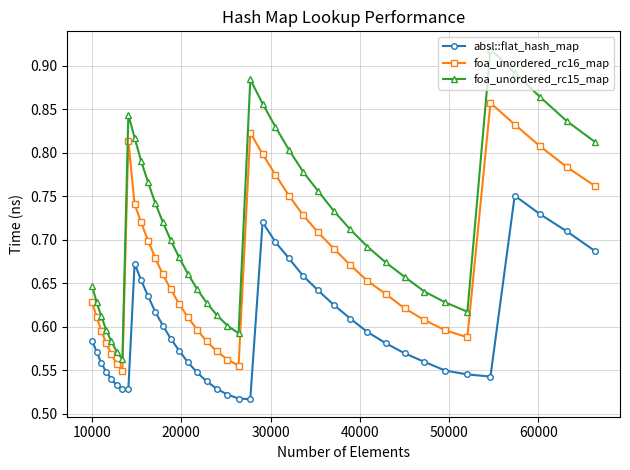

Which series has the widest spread of values?

foa_unordered_rc15_map